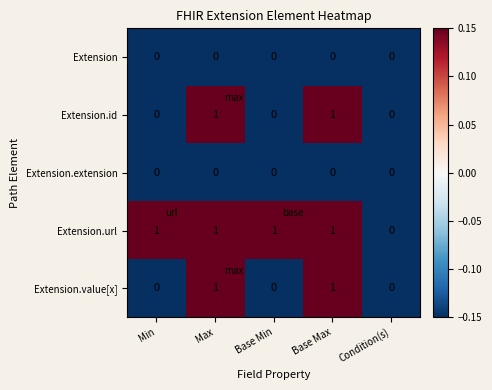

Is it true that Extension.id equals 1 at Max?

True